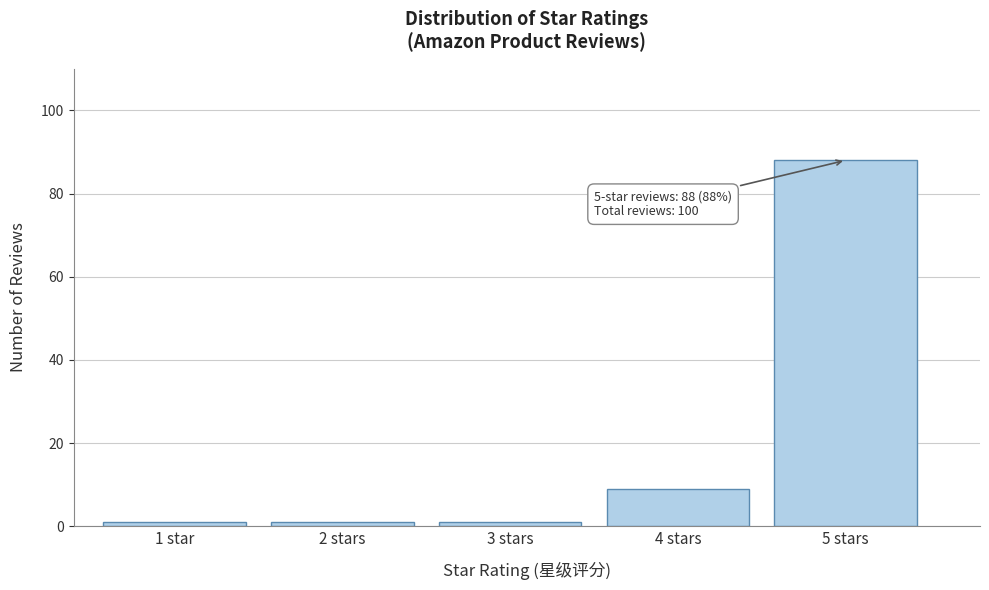

Reading left to right, what are all the values shown in this chart?

1 star=1	2 stars=1	3 stars=1	4 stars=9	5 stars=88